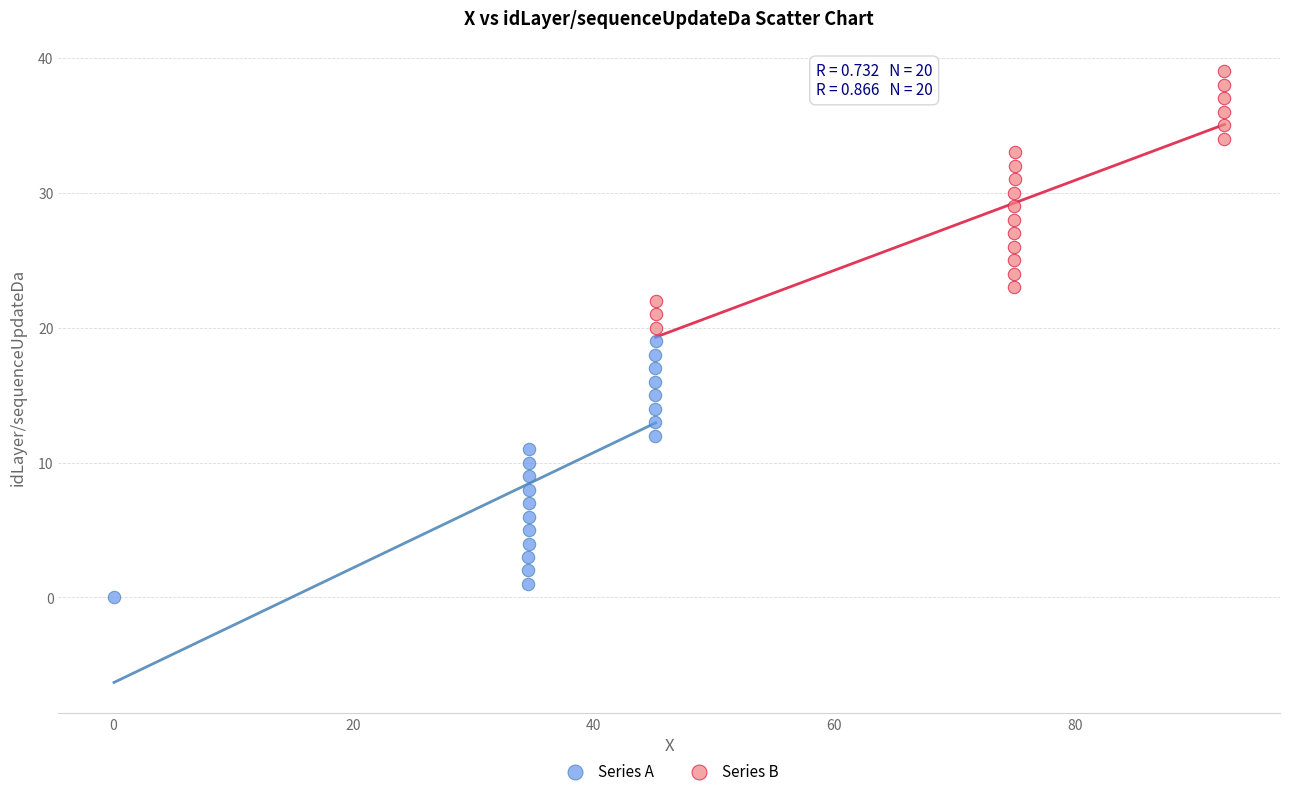

Which series reaches the minimum Y coordinate?

Series A